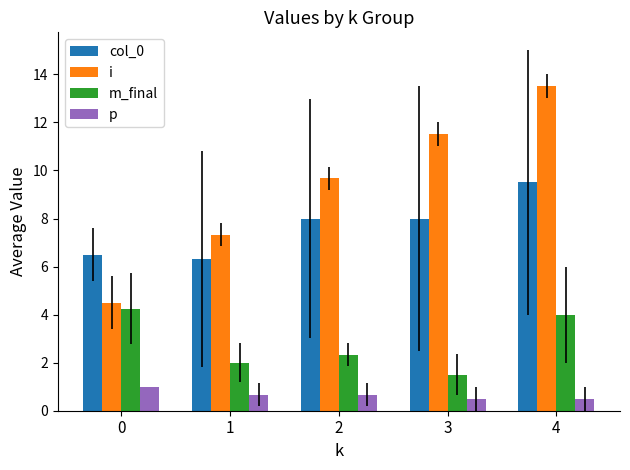

What are all the series names shown in the legend?

col_0, i, m_final, p